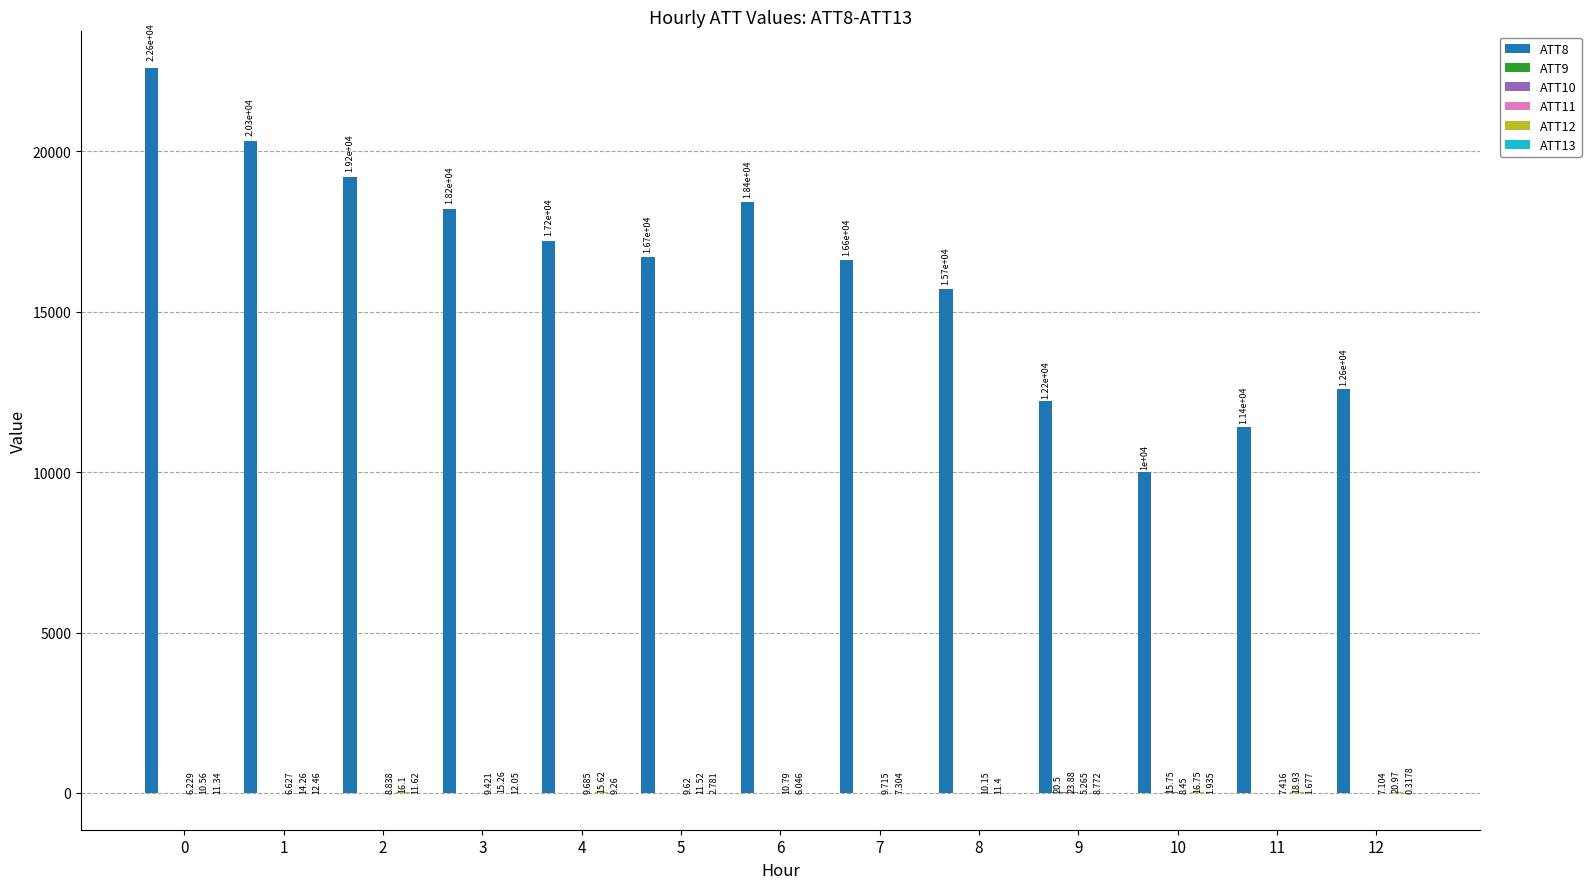

Where does the ATT11 series first go above 8?

2